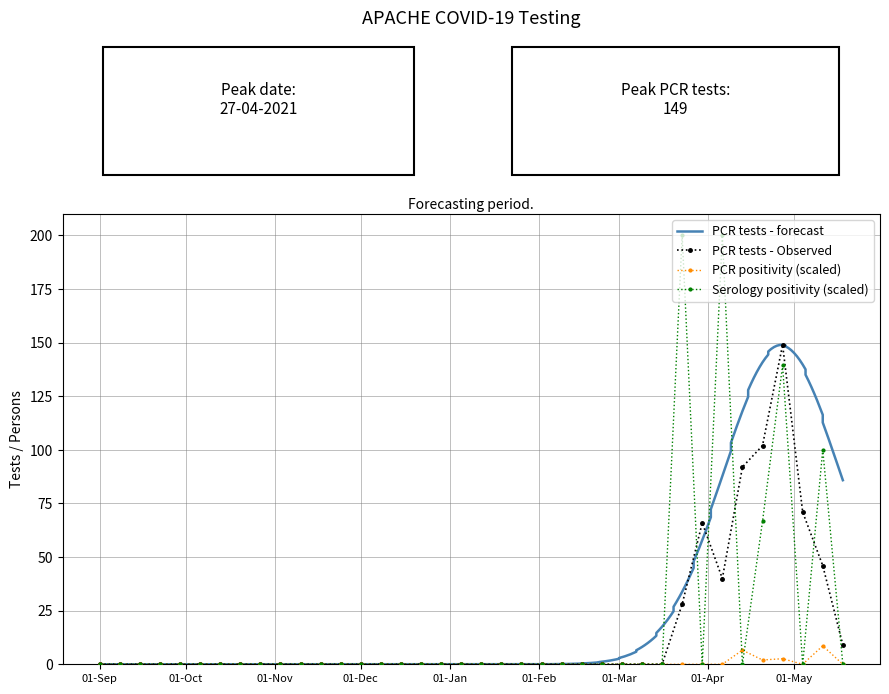

Which series has the largest total across all categories?

ser_positivity